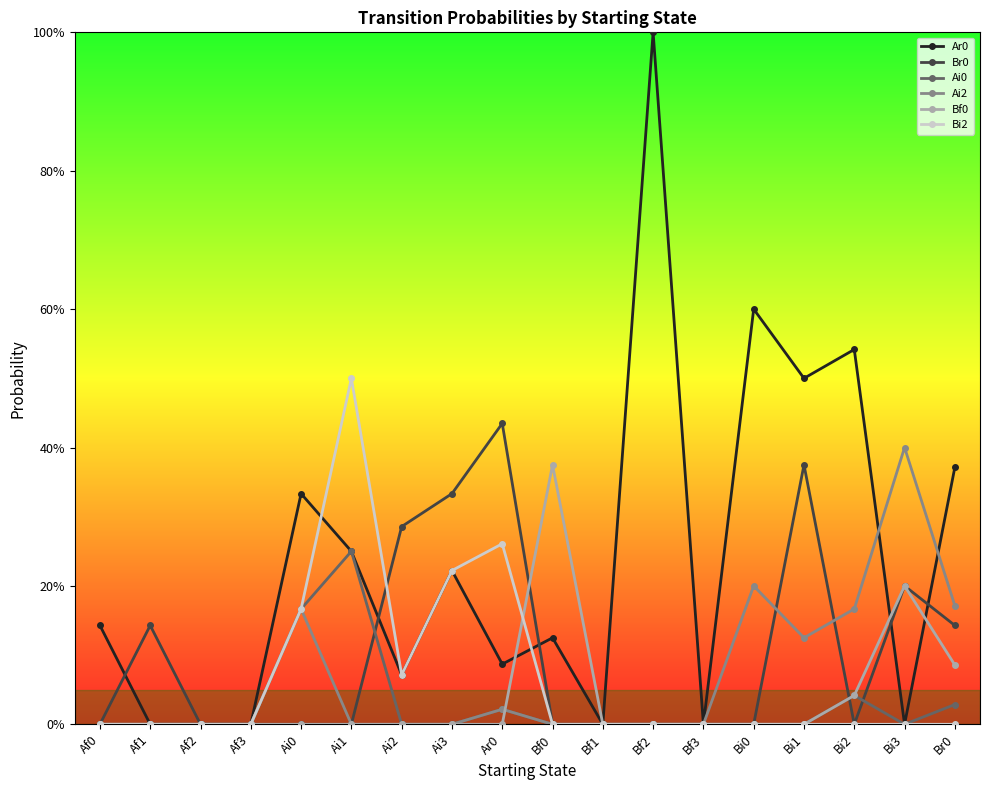

Does the chart have visible grid lines?

No